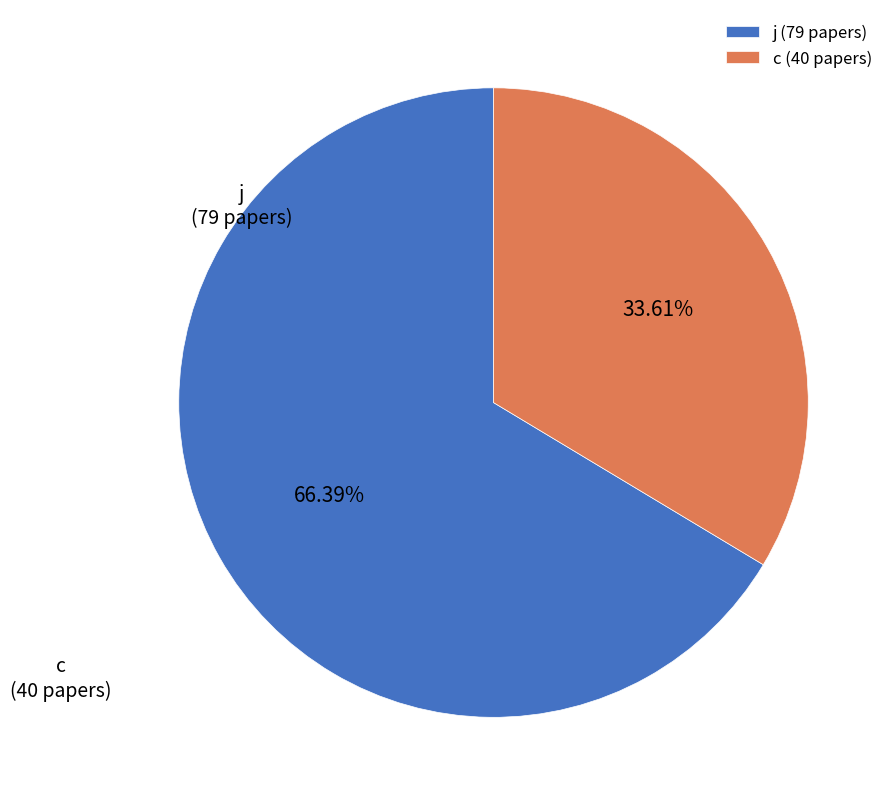

What portion of the pie excludes j?

33.6%